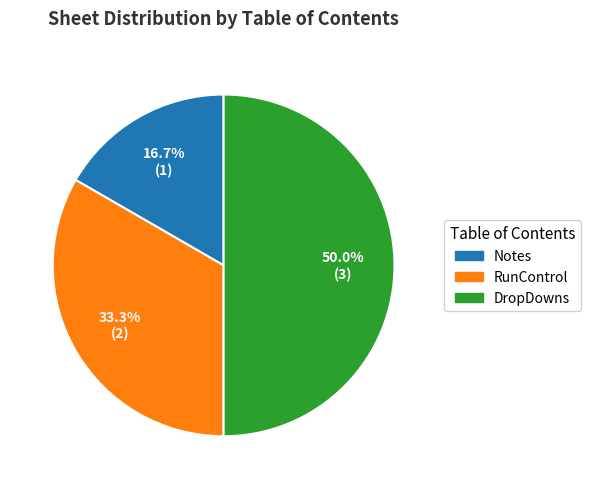

To the nearest percent, what portion does DropDowns represent?

50%